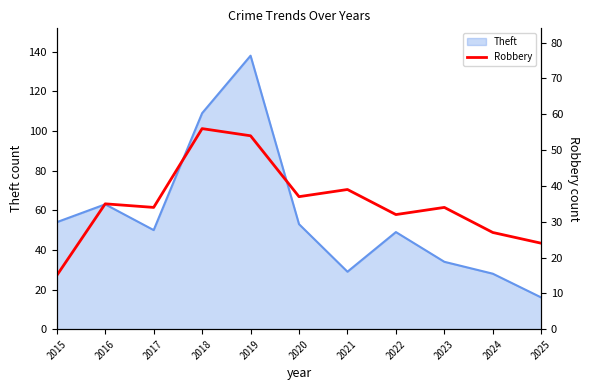

What is the ratio of the value at 2023 to the value at 2017?

1.0